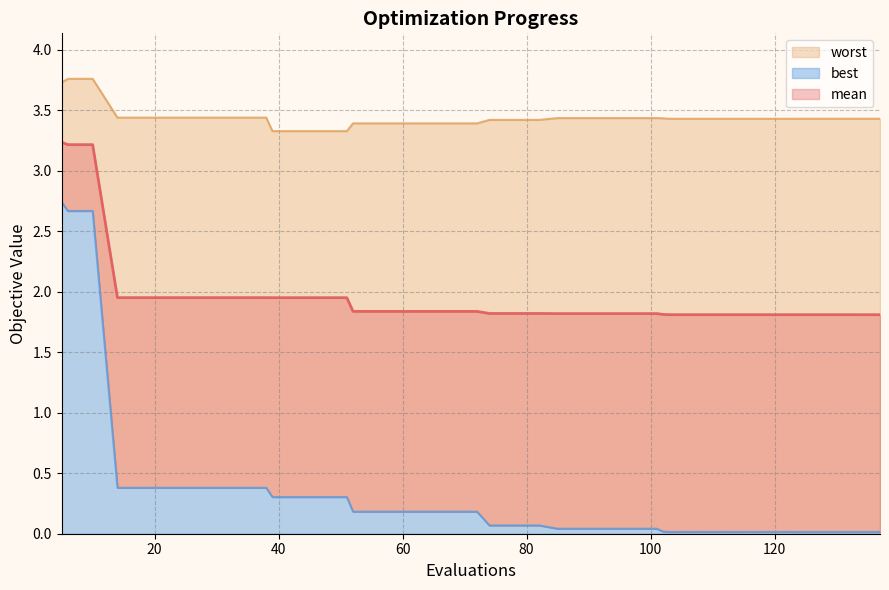

True or false: mean has a value of 1.8 at 102.

True